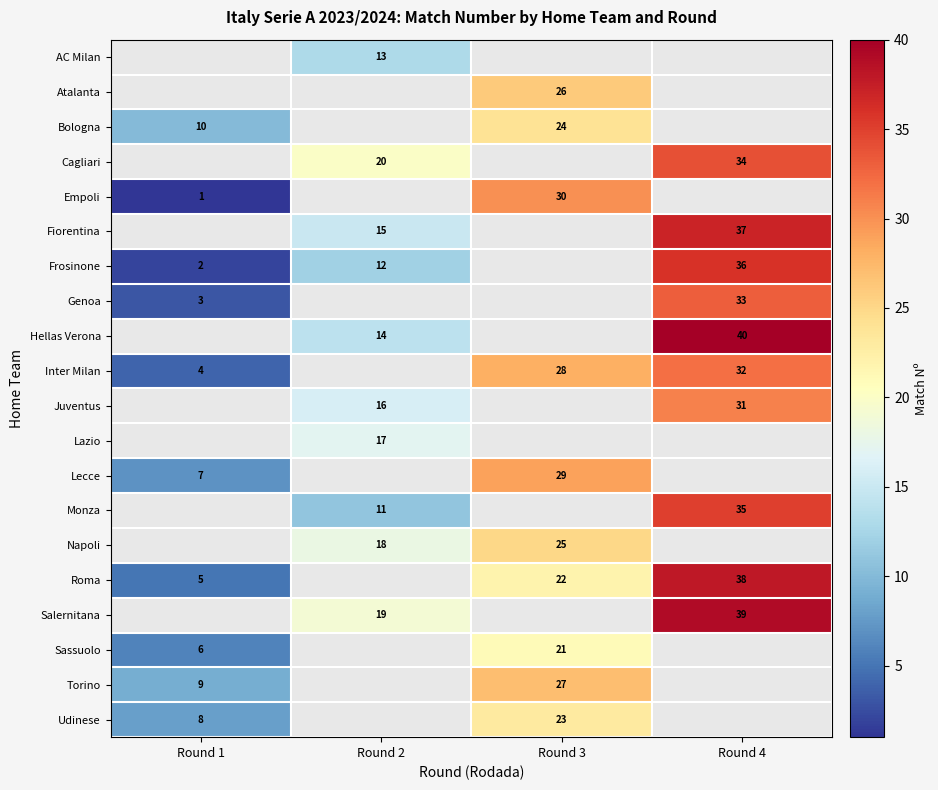

Count the row_5 values in the range 15 to 37.

2